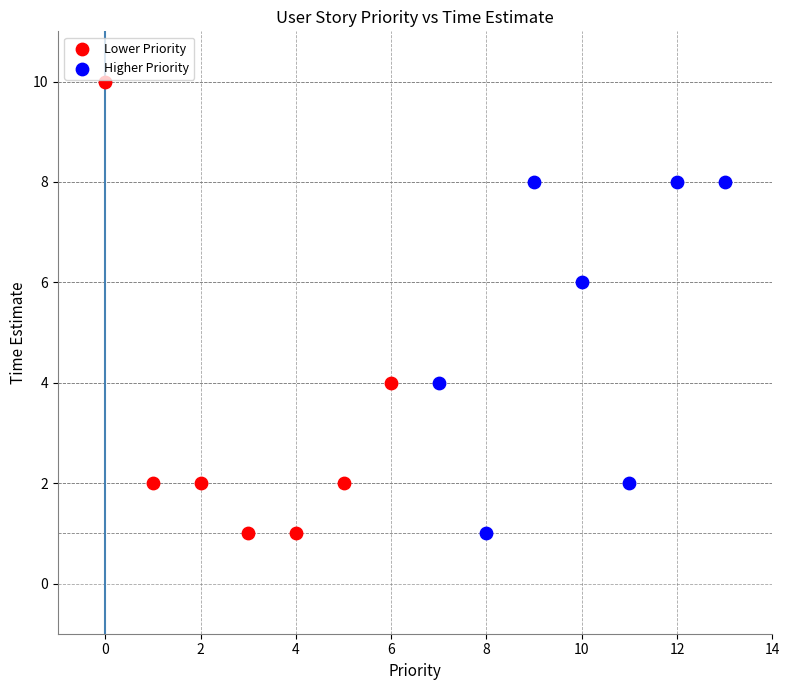

What are all the series names shown in the legend?

Lower Priority, Higher Priority